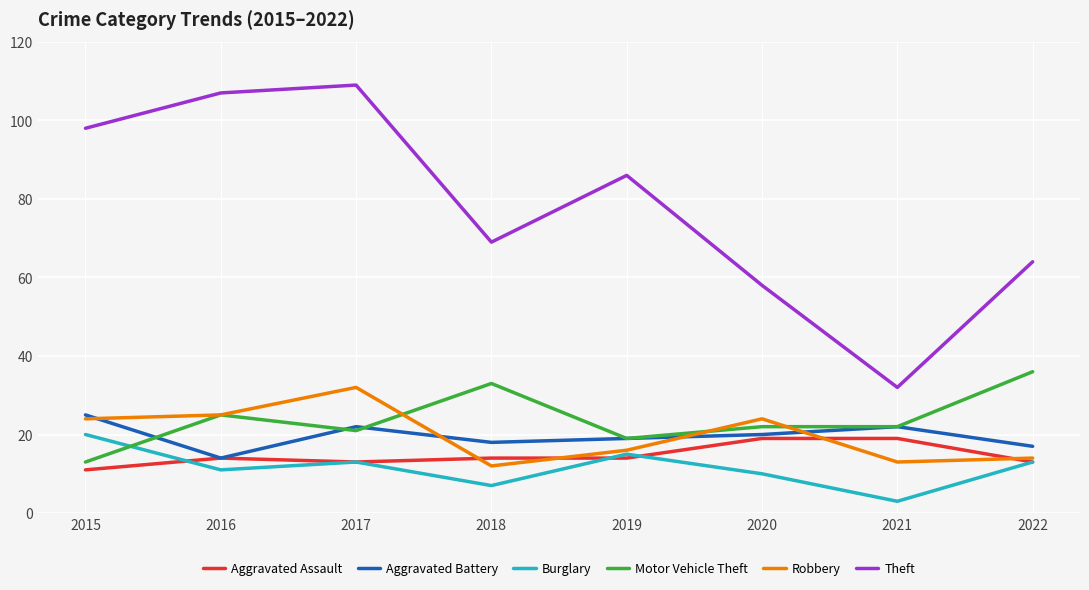

Where do Motor Vehicle Theft and Aggravated Battery first cross each other?

2015 and 2016